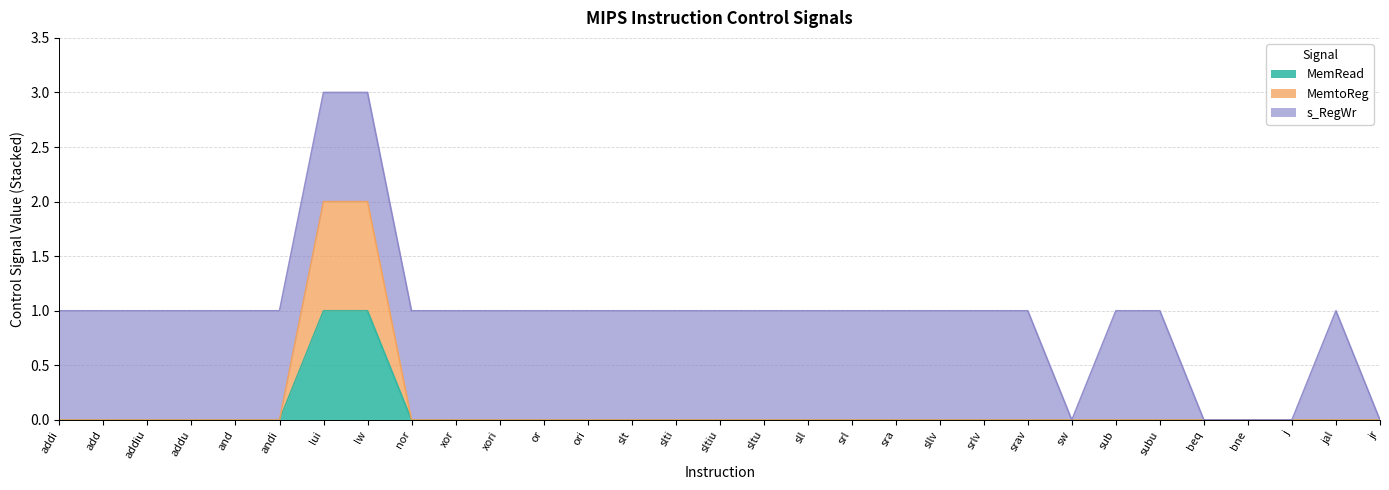

Which series changed the most between addu and sub?

MemRead